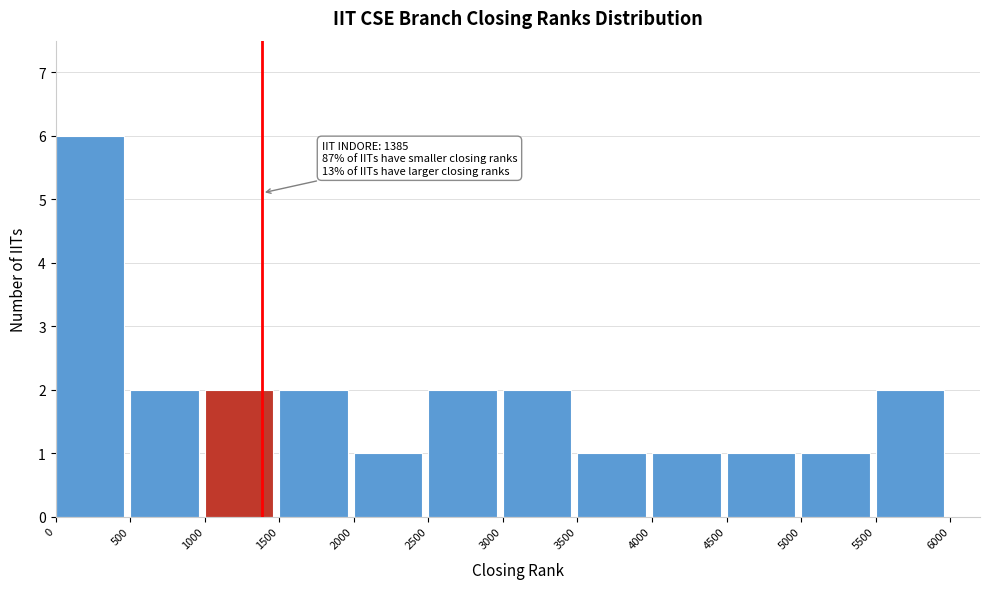

Which range on the x-axis has the tallest bar?

0 to 500